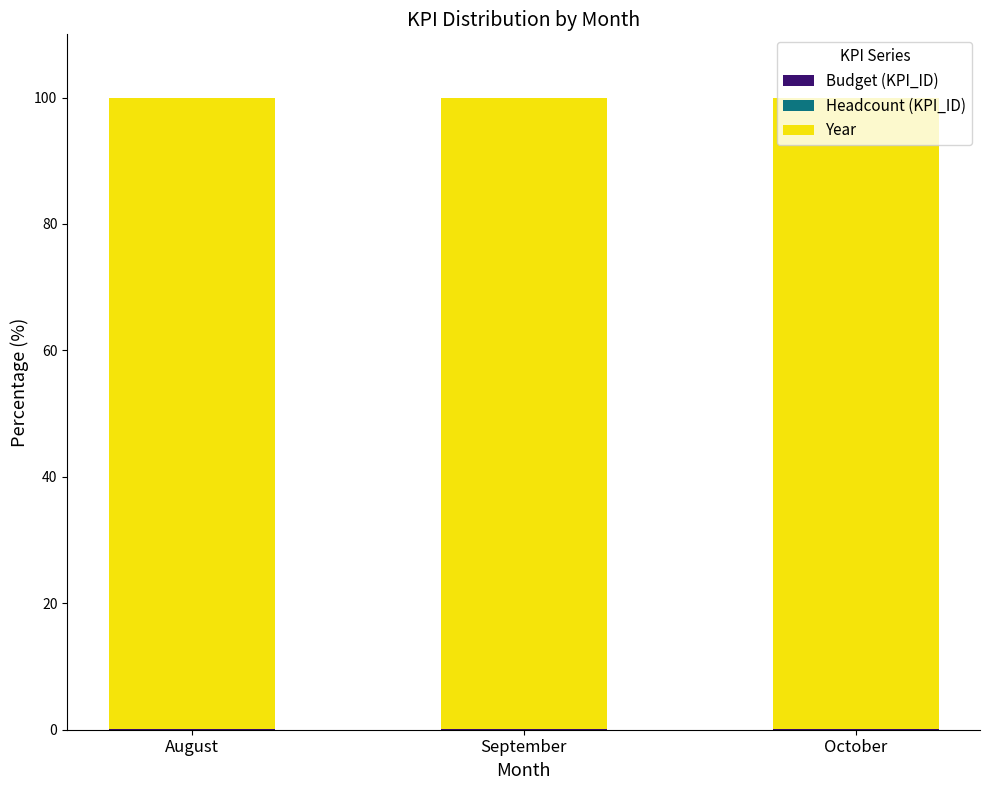

How many distinct data groups are displayed?

3